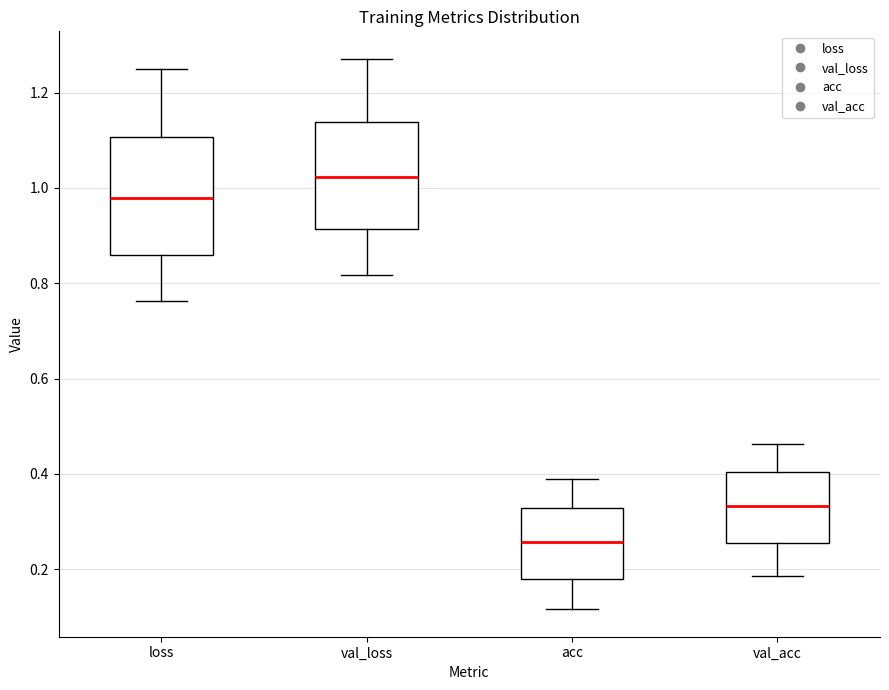

Which box's median line is the highest?

val_loss